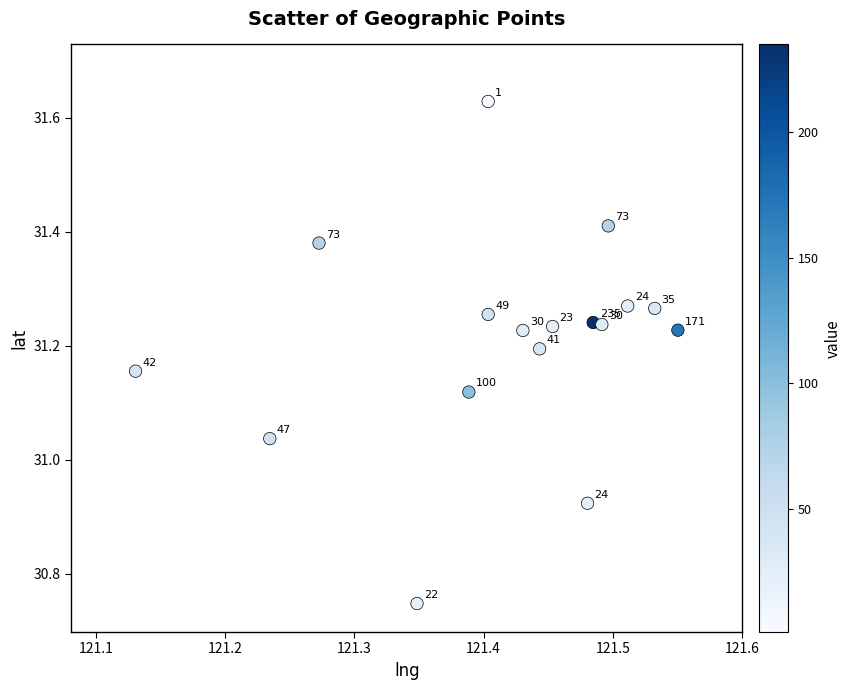

What is the range of Y values (max minus min)?

0.9